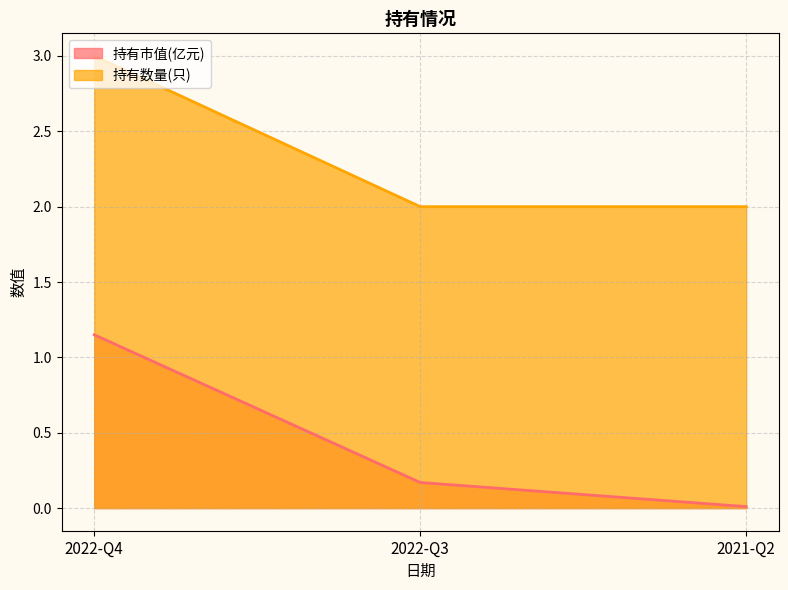

Reading right to left, what are all the values shown in this chart?

持有市值(亿元): 2021-Q2=0.0	2022-Q3=0.2	2022-Q4=1.1
持有数量(只): 2021-Q2=2.0	2022-Q3=2.0	2022-Q4=3.0